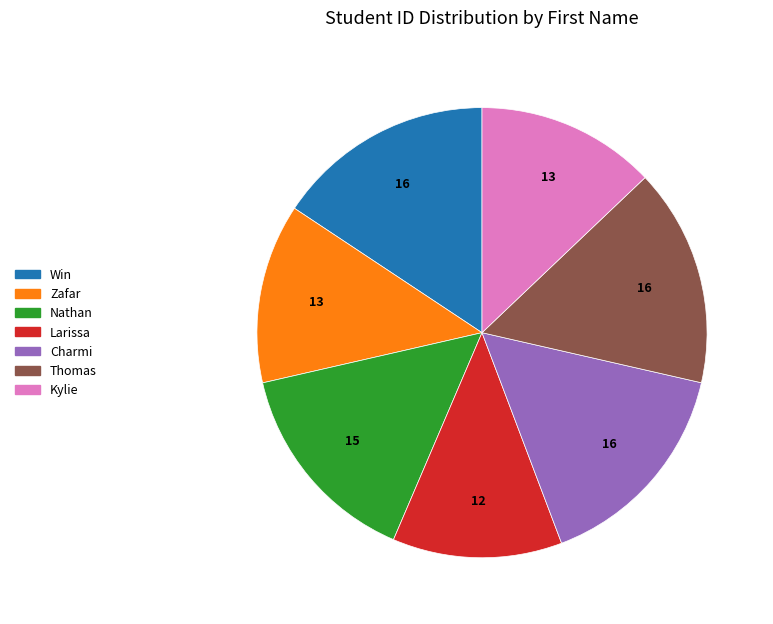

What is the ratio of the value at Larissa to the value at Zafar?

0.9